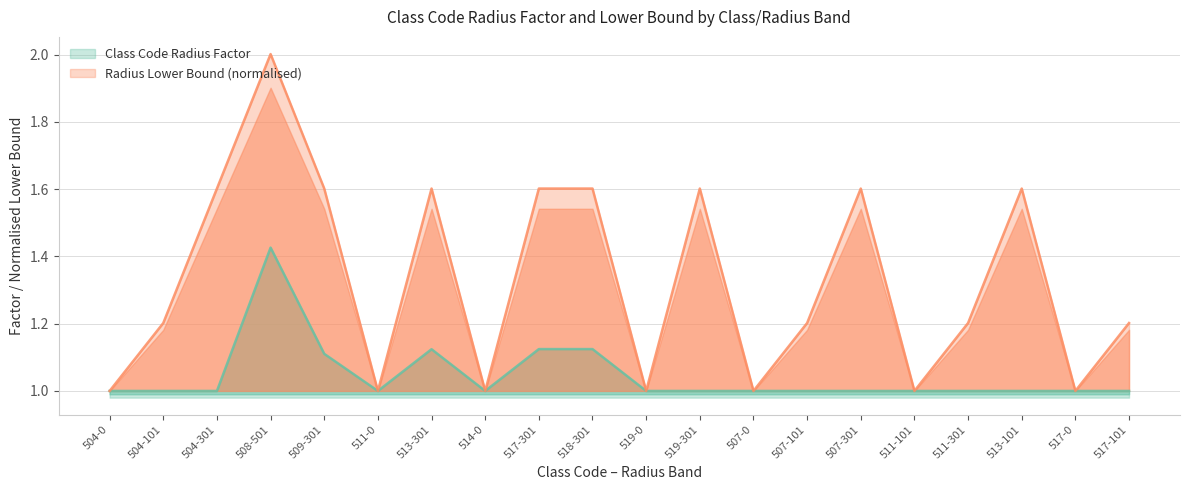

Which has a higher value, 519-301 or 504-0?

519-301